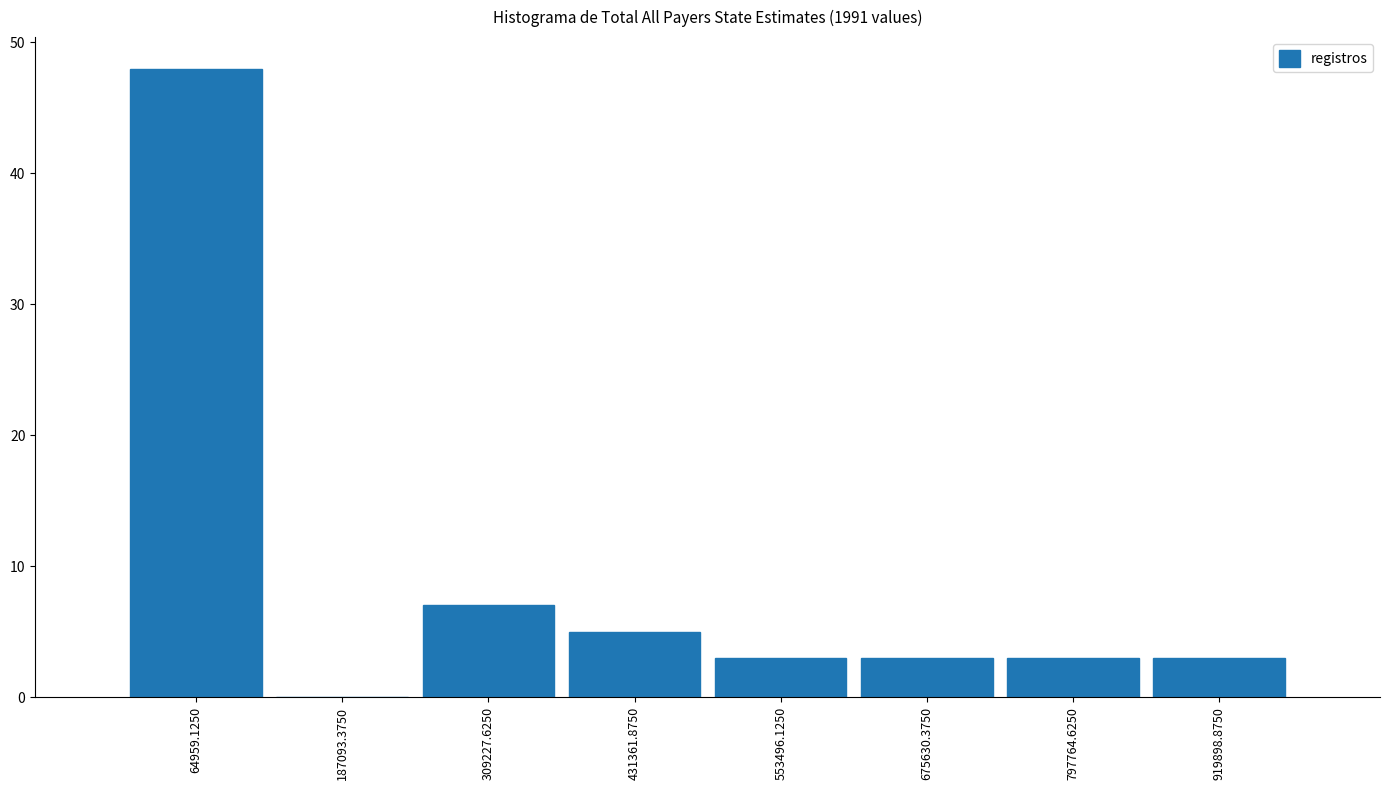

Over which range of the x-axis is the bar tallest?

0 to 120000